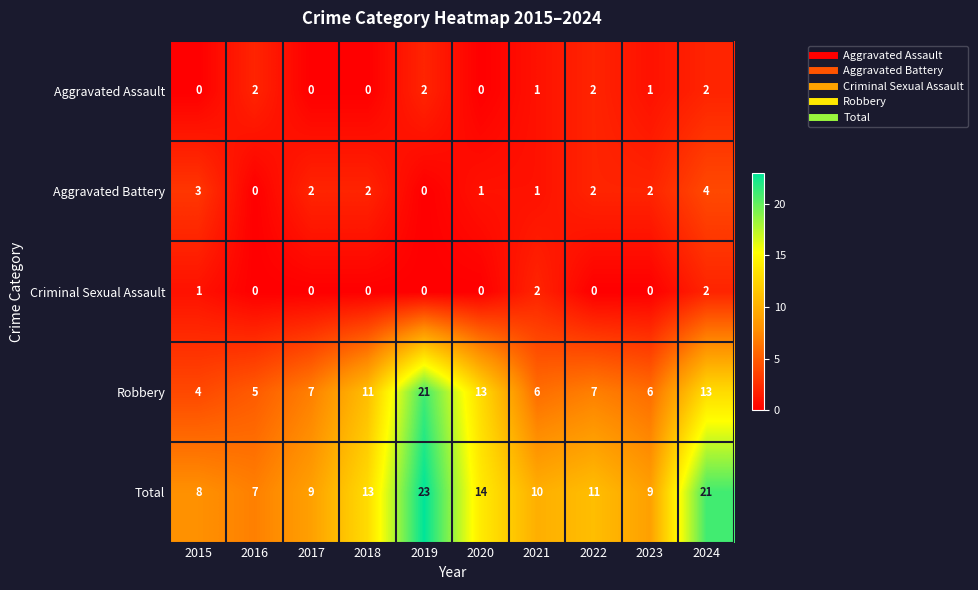

What is the maximum value shown in the chart?

23